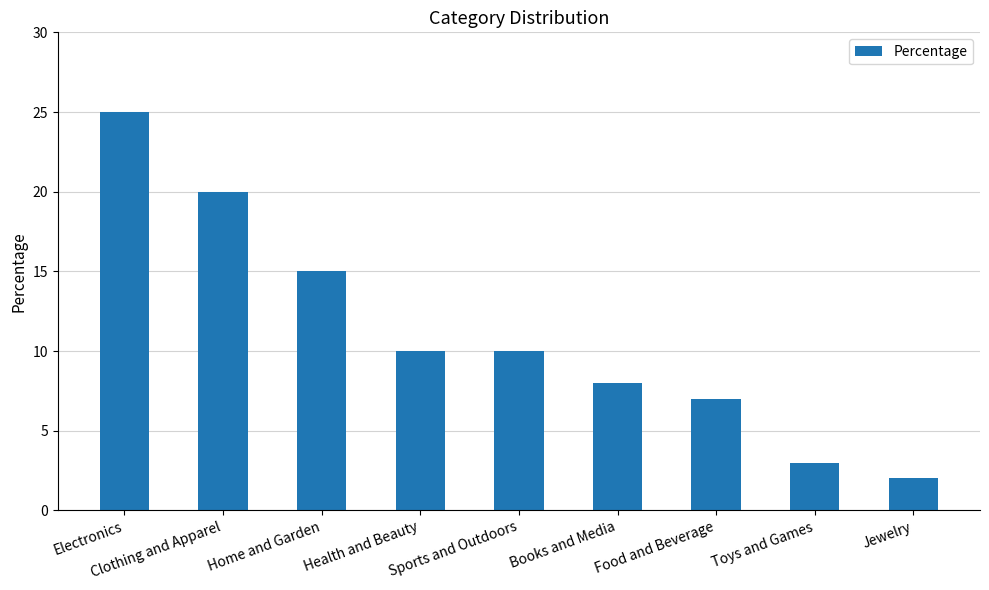

Does the chart contain any negative values?

No